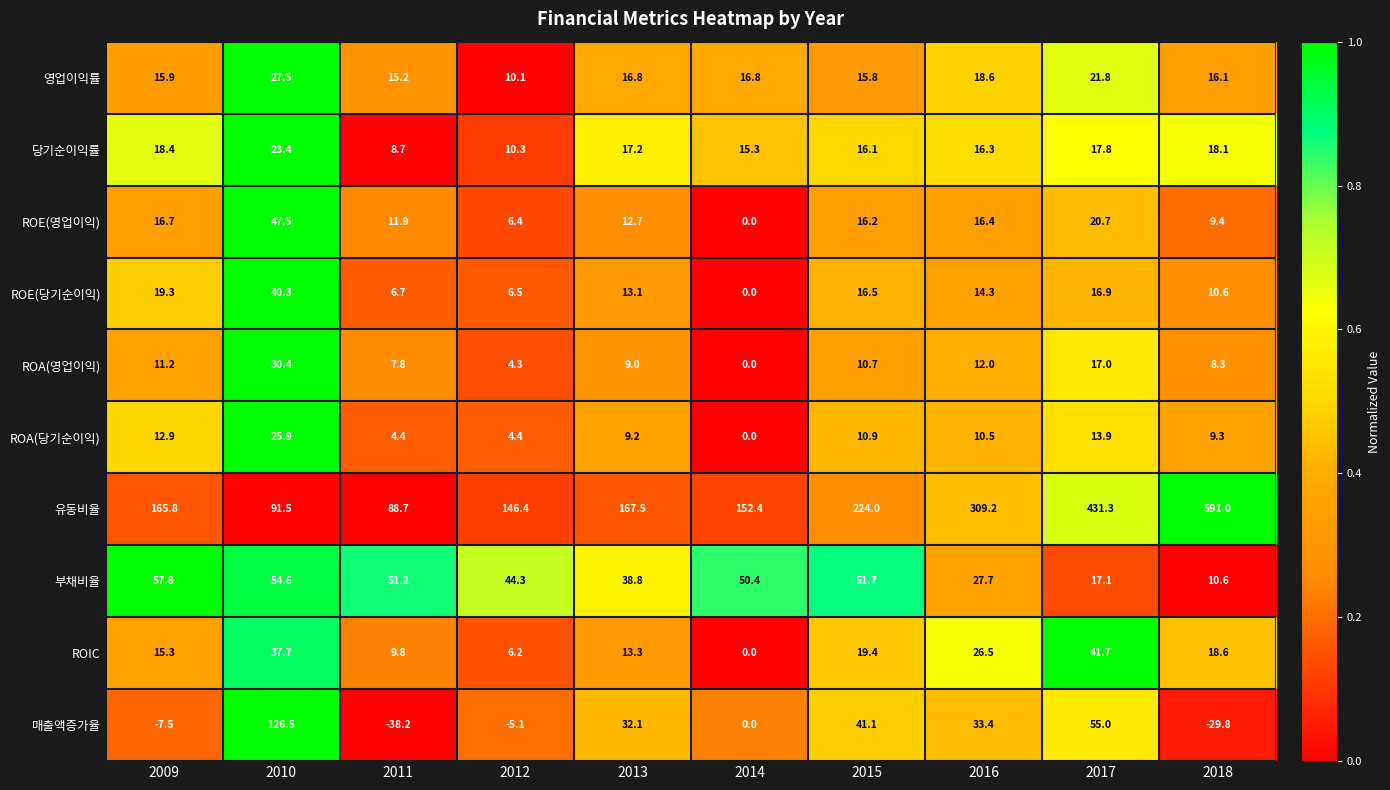

Which series changed the most between 2009 and 2014?

ROE(당기순이익)